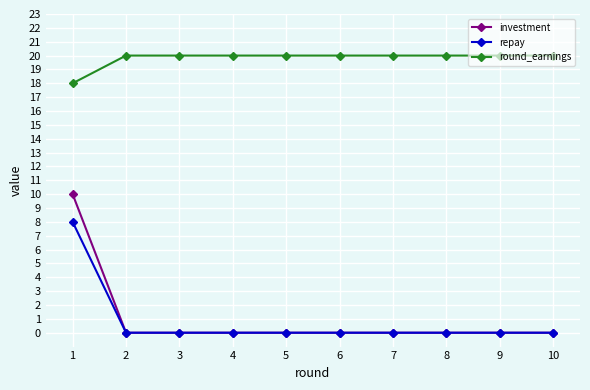

How many series are shown in this chart?

3